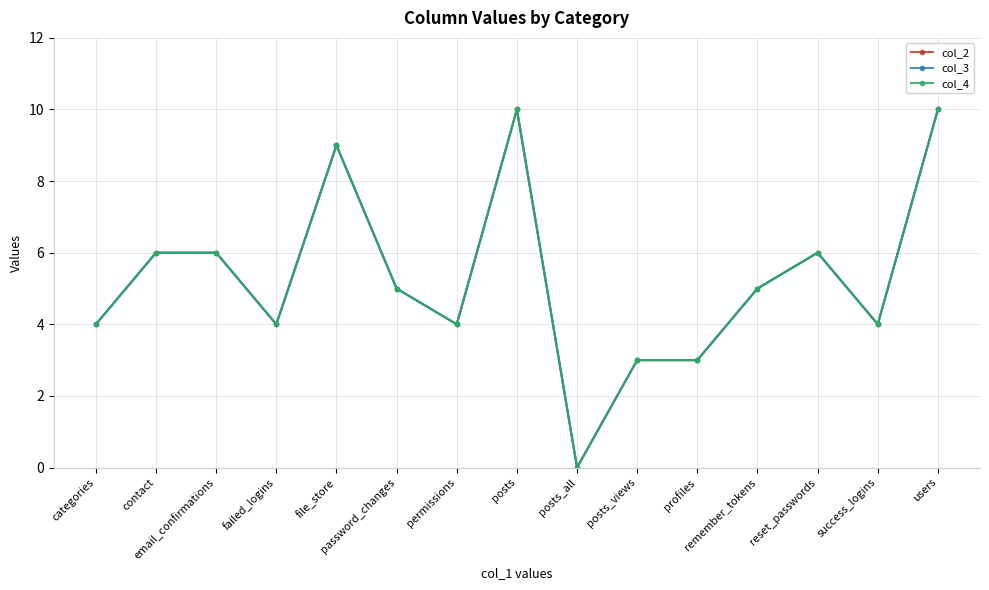

Is this an area chart (filled region under the line)?

No